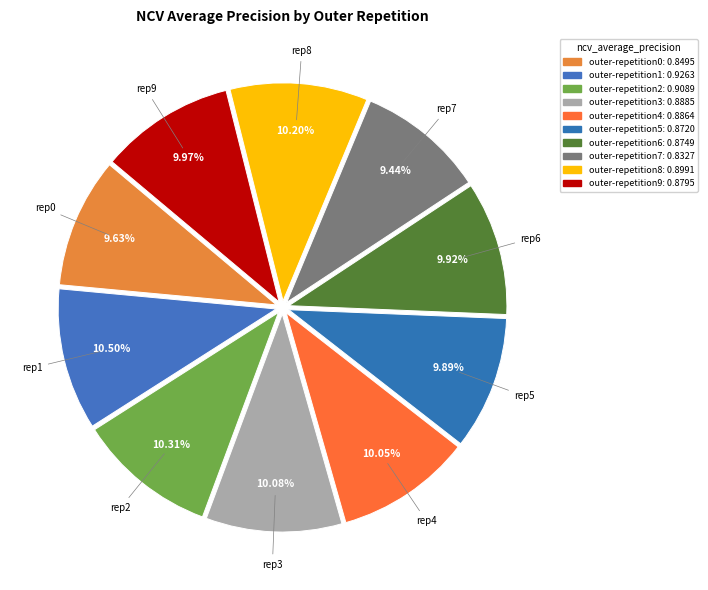

To the nearest percent, what is the average slice percentage?

10%